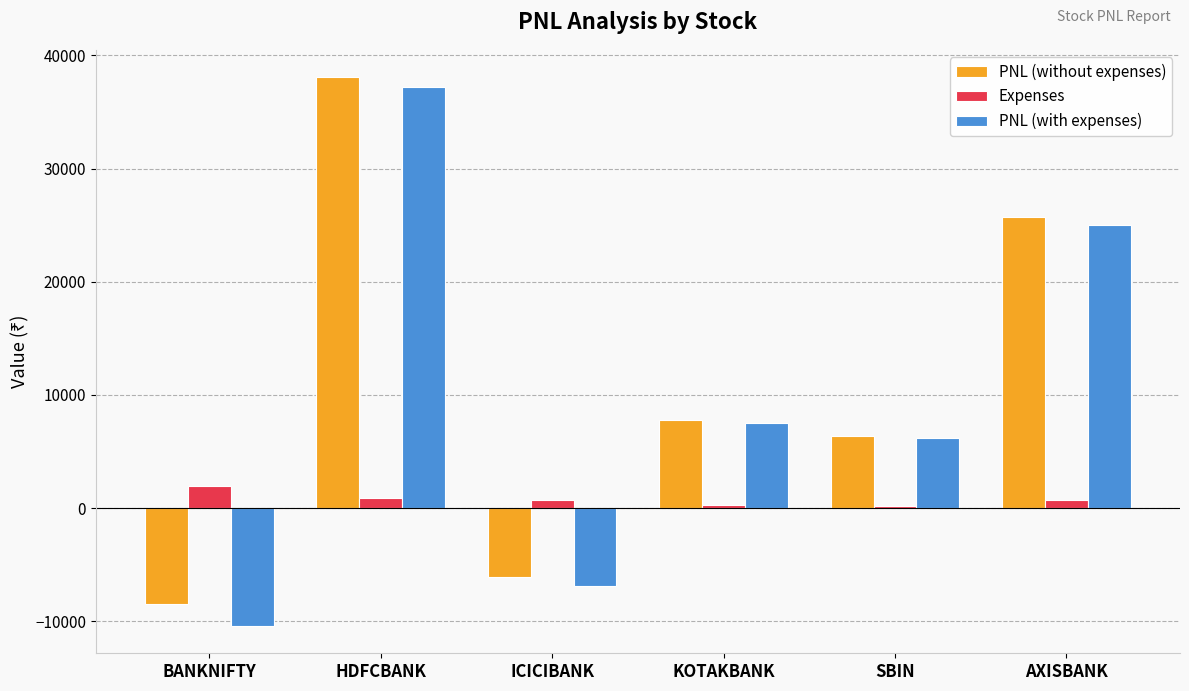

What is the value of the Expenses bar at the 3rd from the left?

758.1